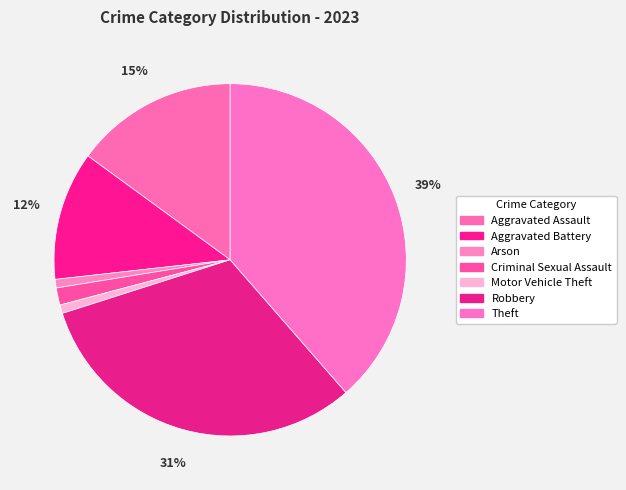

What percentage is the Aggravated Assault slice, to the nearest percent?

15%